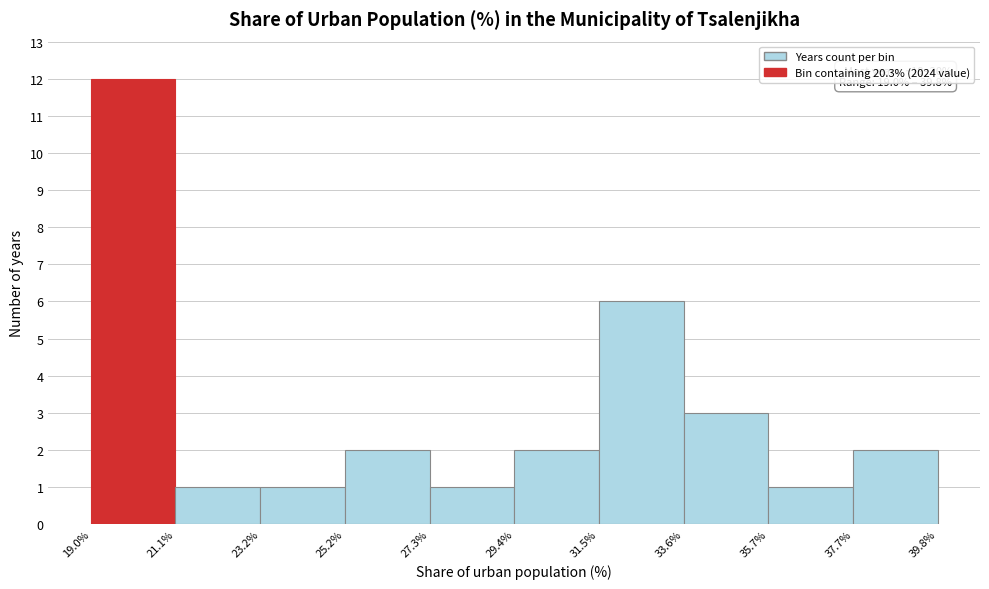

Which range on the x-axis has the tallest bar?

19.0% to 21.1%